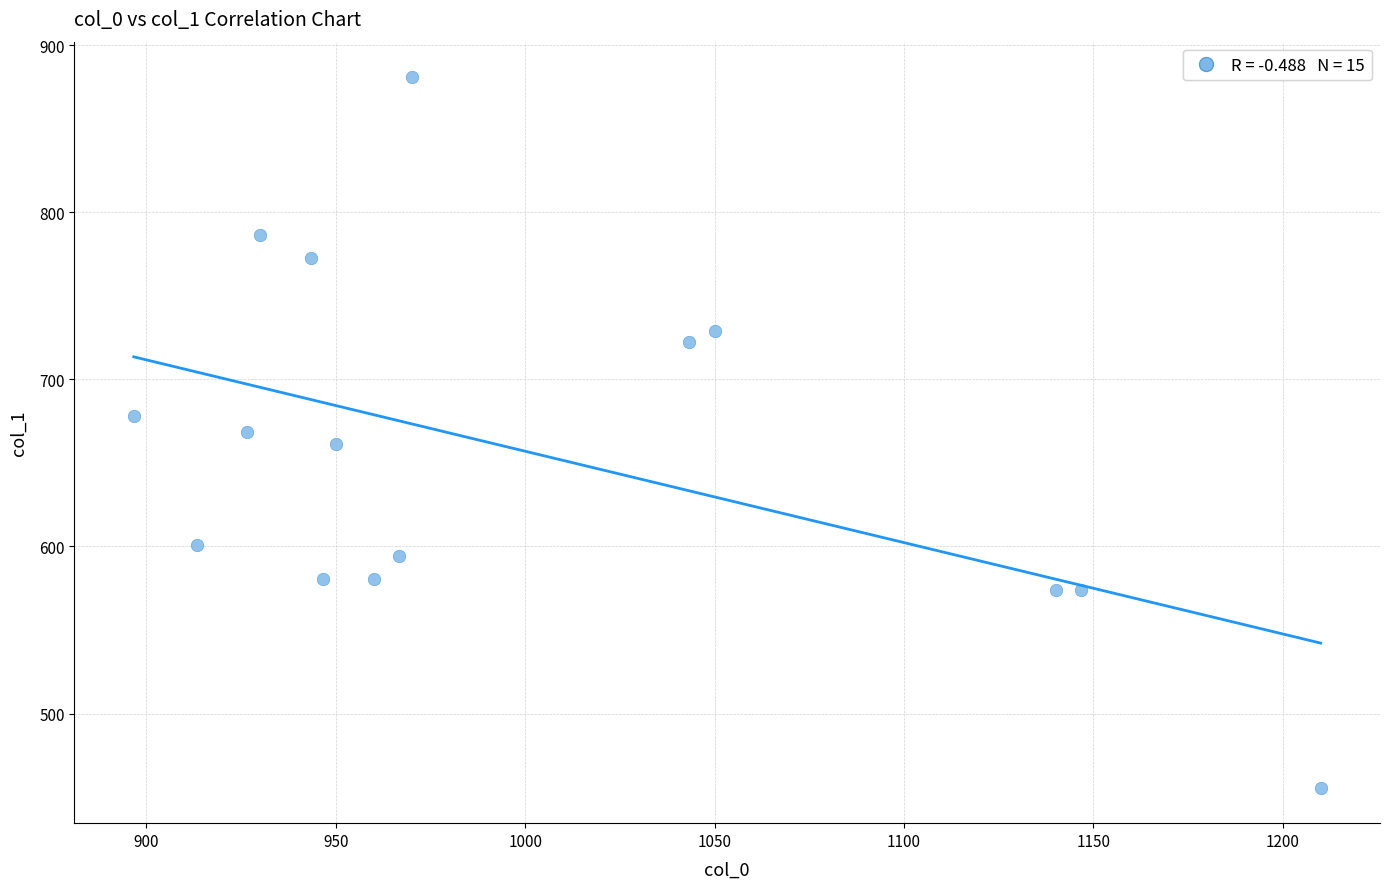

What is the range of X values (max minus min)?

313.3